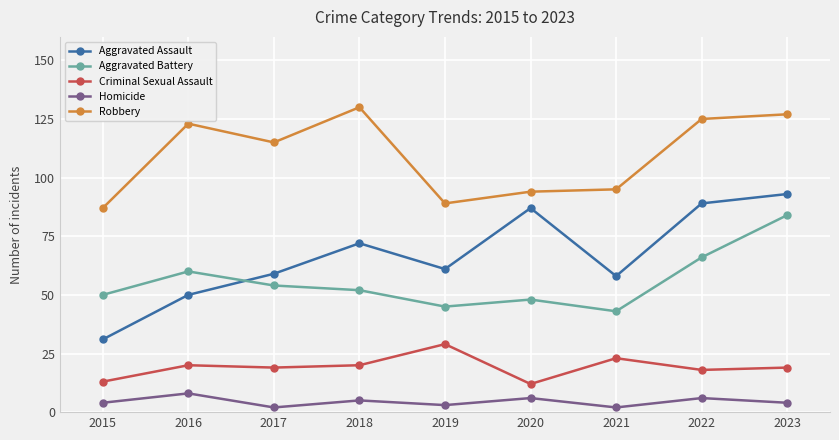

Where is Aggravated Assault nearest to the value 62?

2019